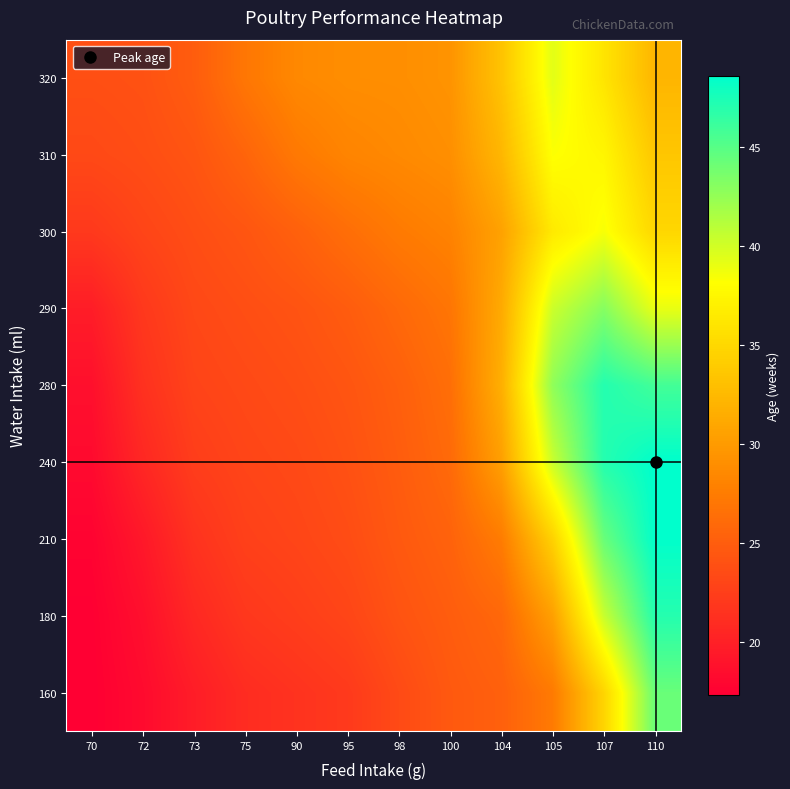

At which category is the sum across all series the highest?

110